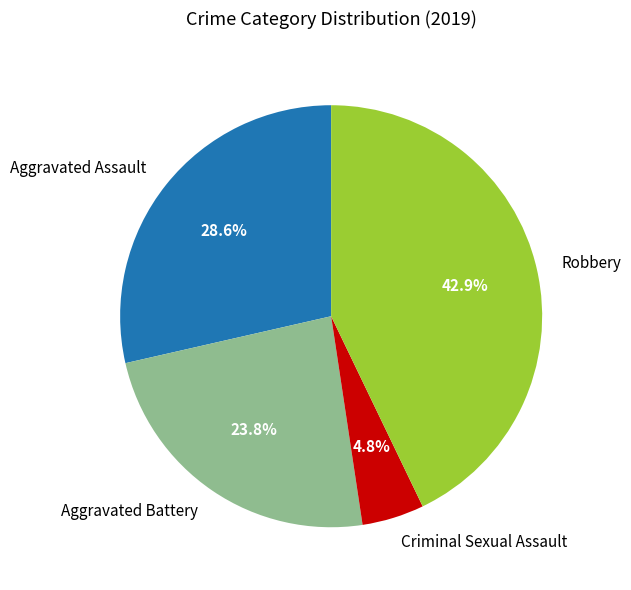

Which slice is the largest?

Robbery